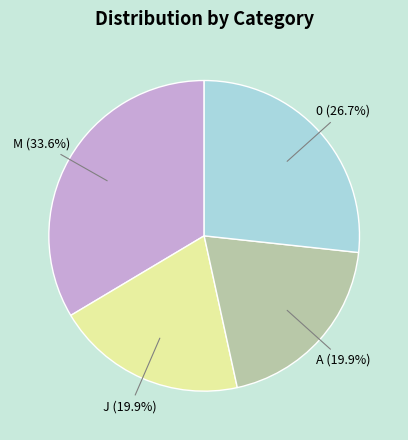

Which slice is the largest?

M